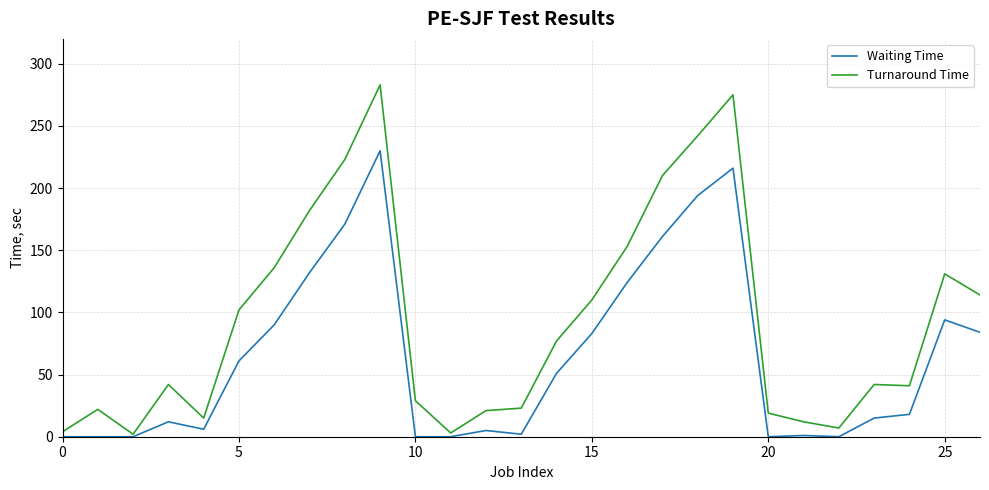

List the series in order of their overall mean, highest first.

Turnaround Time, Waiting Time